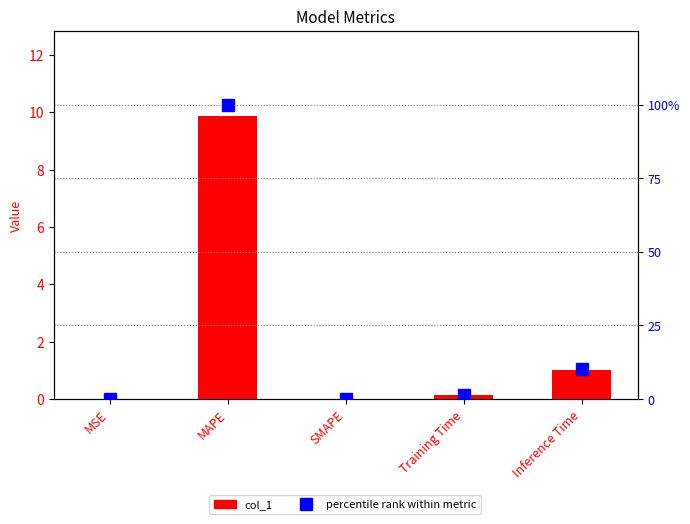

Rank the series at Training Time from highest to lowest value.

percentile rank, col_1